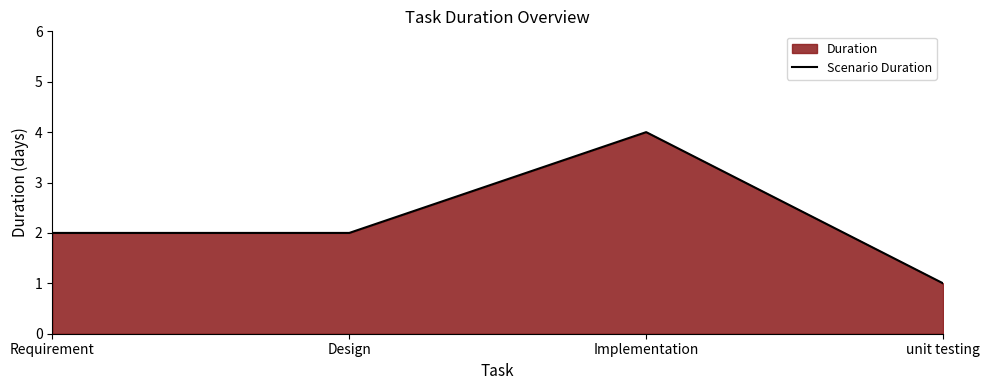

What is the value of the 2nd point from the left?

2